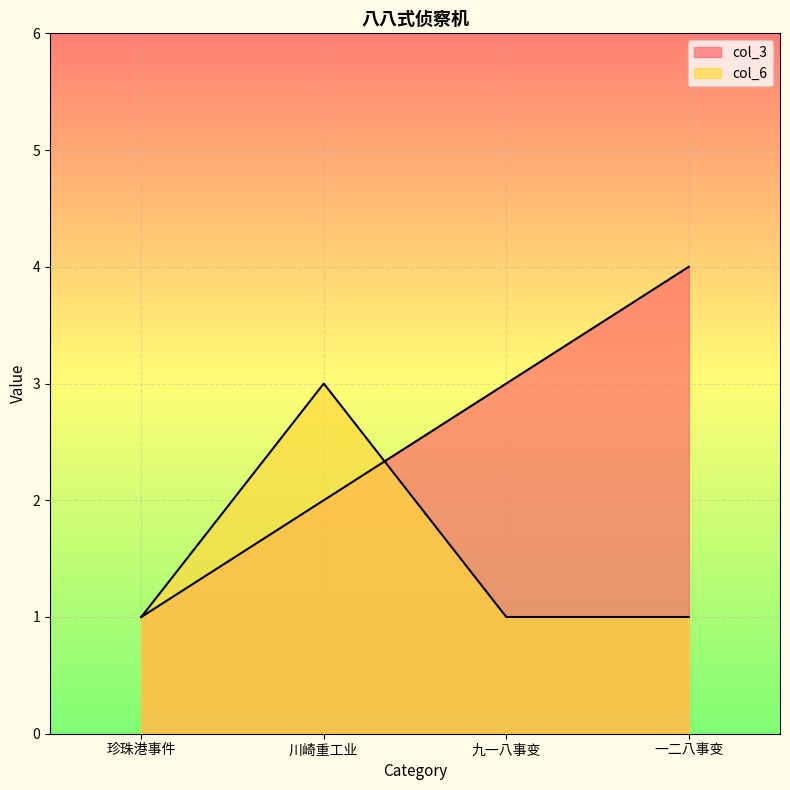

What is the difference between the col_3 values at 九一八事变 and 珍珠港事件?

2